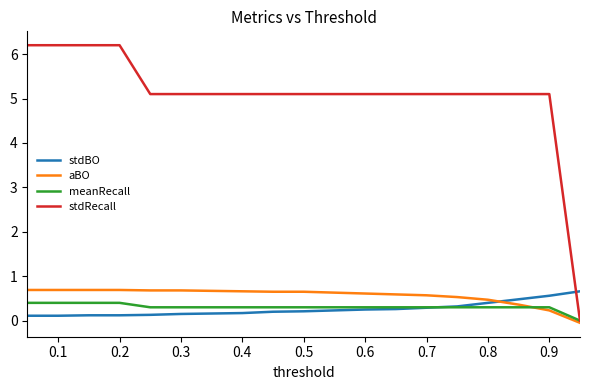

What is the highest value of the meanRecall series?

0.4